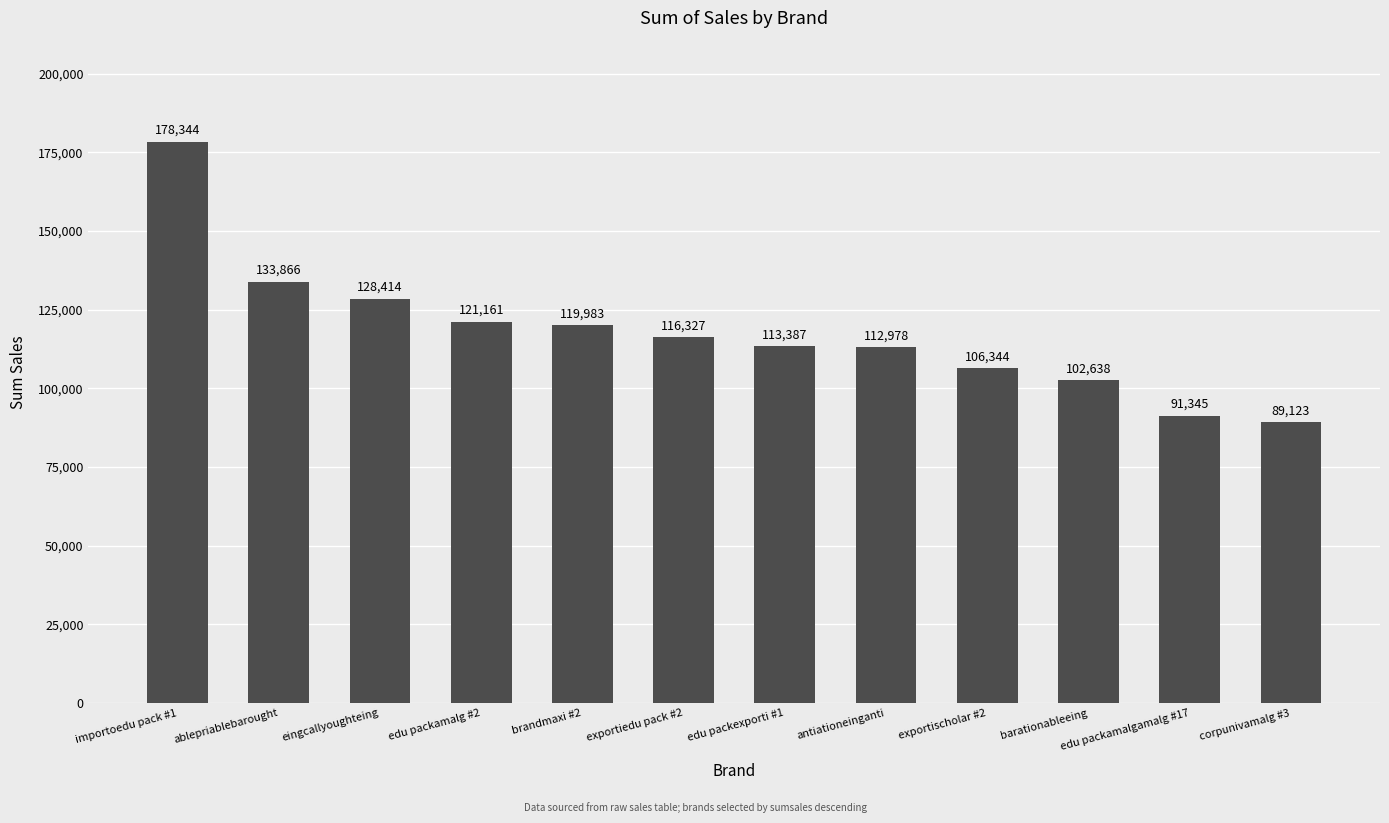

What is the difference between the second highest and minimum values?

44743.4